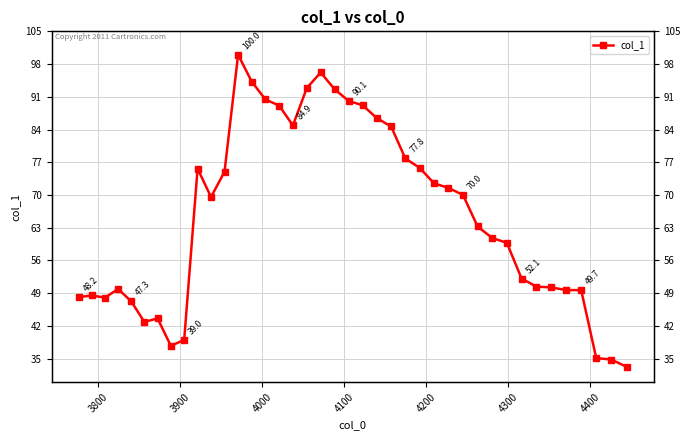

What is the average value?

65.6